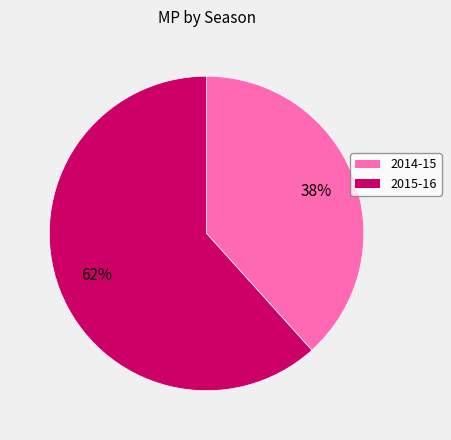

Rank the categories by value from highest to lowest.

2015-16, 2014-15